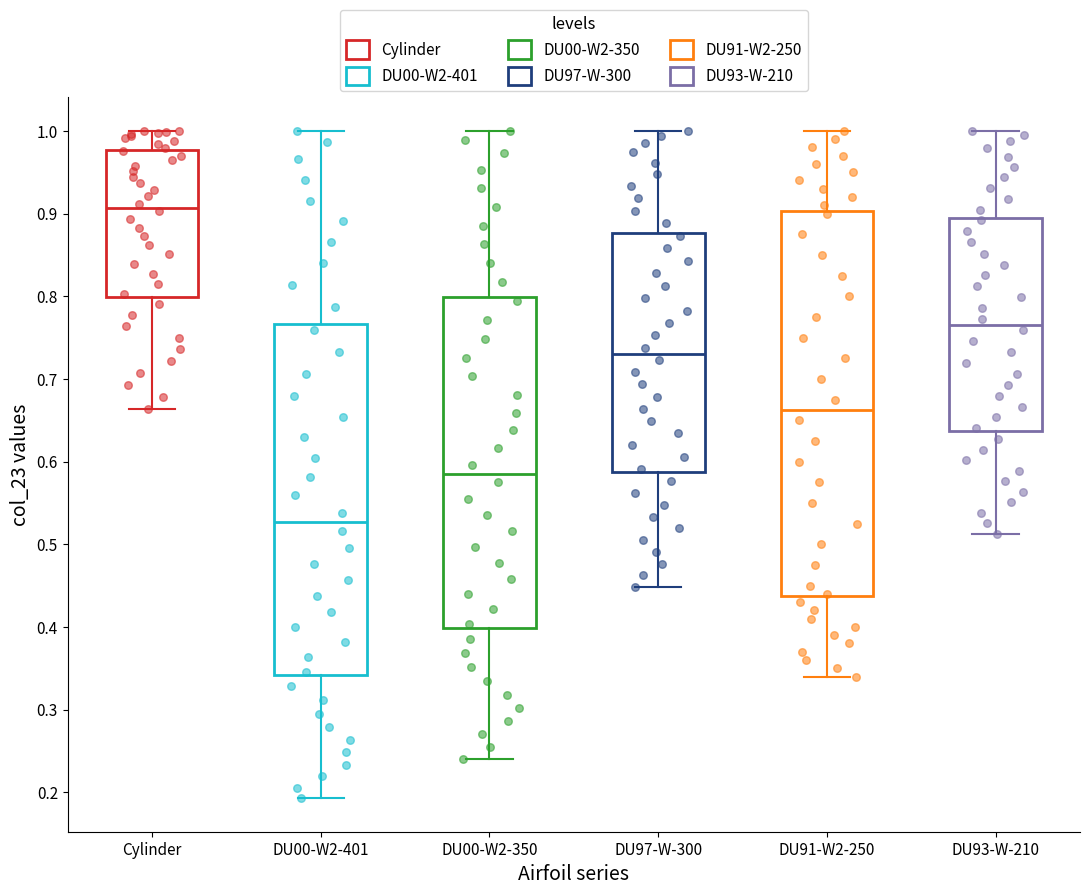

Reading left to right, read every box against the y-axis: the position of its median line, the range the box covers, and the ends of its whiskers. The values are not printed on the chart, so give them approximately, as read against the axis.

Cylinder: median 0.91, box 0.80 to 0.98, whiskers 0.66 to 1.00
DU00-W2-401: median 0.53, box 0.34 to 0.77, whiskers 0.19 to 1.00
DU00-W2-350: median 0.59, box 0.40 to 0.80, whiskers 0.24 to 1.00
DU97-W-300: median 0.73, box 0.59 to 0.88, whiskers 0.45 to 1.00
DU91-W2-250: median 0.66, box 0.44 to 0.90, whiskers 0.34 to 1.00
DU93-W-210: median 0.77, box 0.64 to 0.89, whiskers 0.51 to 1.00